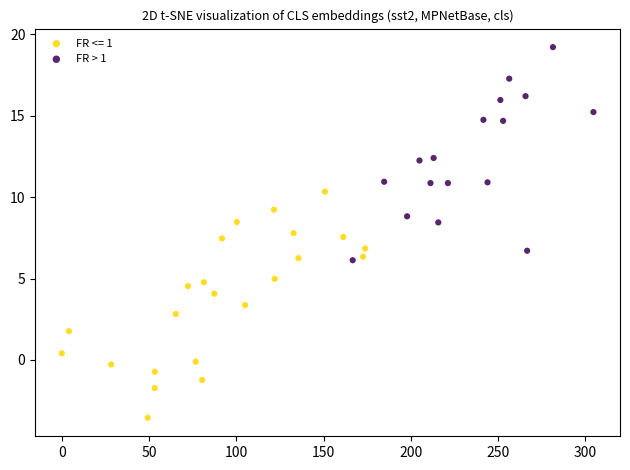

Which series contains the highest Y value?

FR > 1